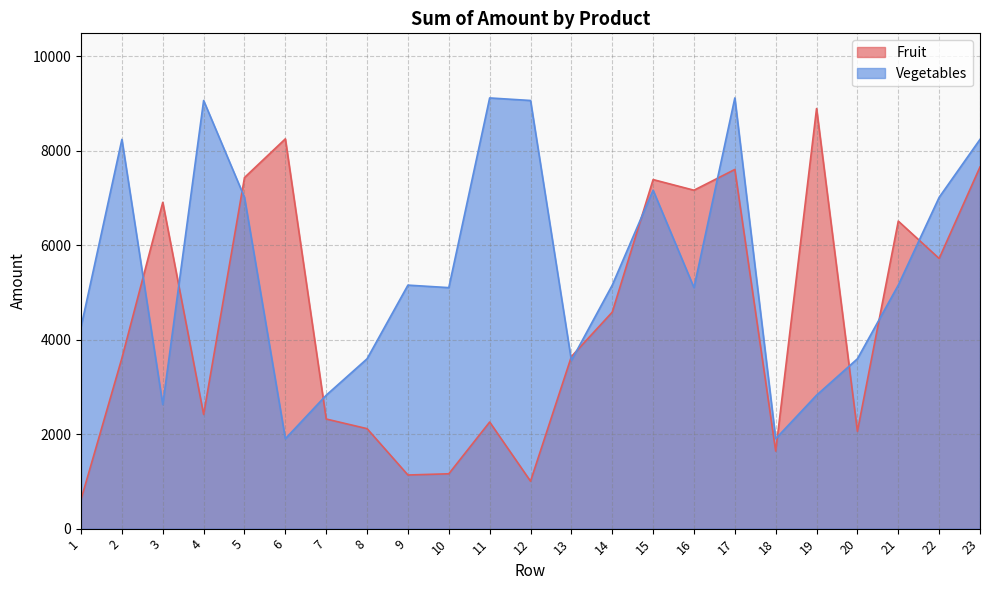

How many categories are shown in the chart?

23